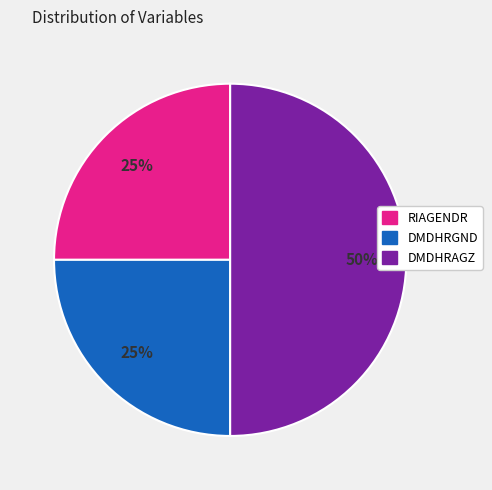

Does DMDHRGND account for over 50% of the chart?

No